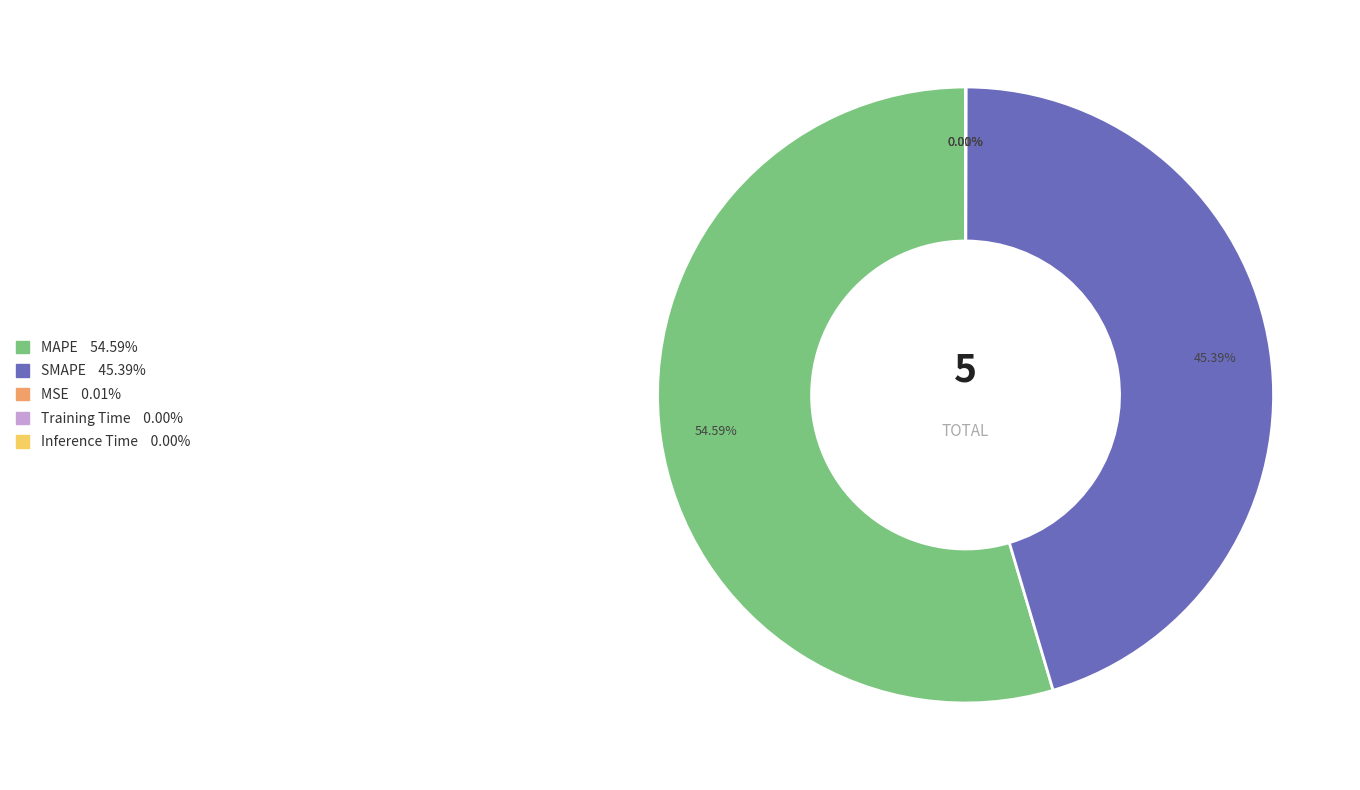

Which category accounts for the majority?

MAPE